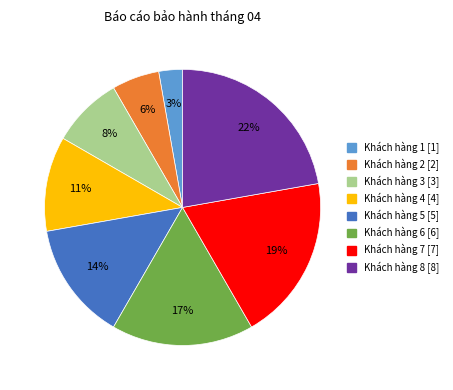

How many slices are in this pie chart?

8